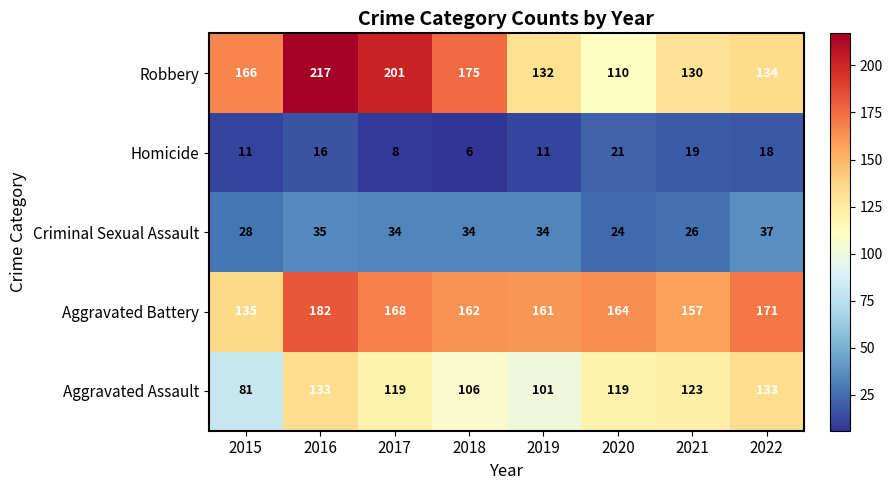

At 2015, list the series in order from largest to smallest.

Robbery, Aggravated Battery, Aggravated Assault, Criminal Sexual Assault, Homicide